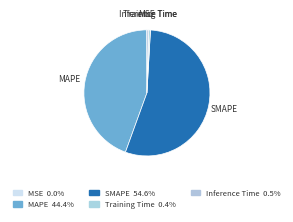

Combined, what portion of the pie is Training Time and MAPE?

44.8%